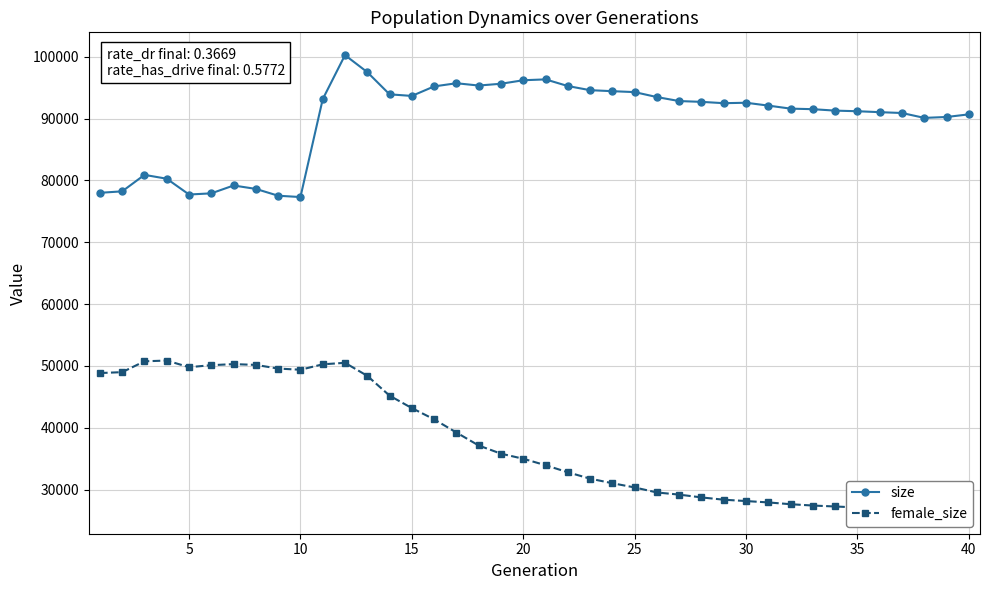

What is the sum of the size values at 30 and 25?

186855